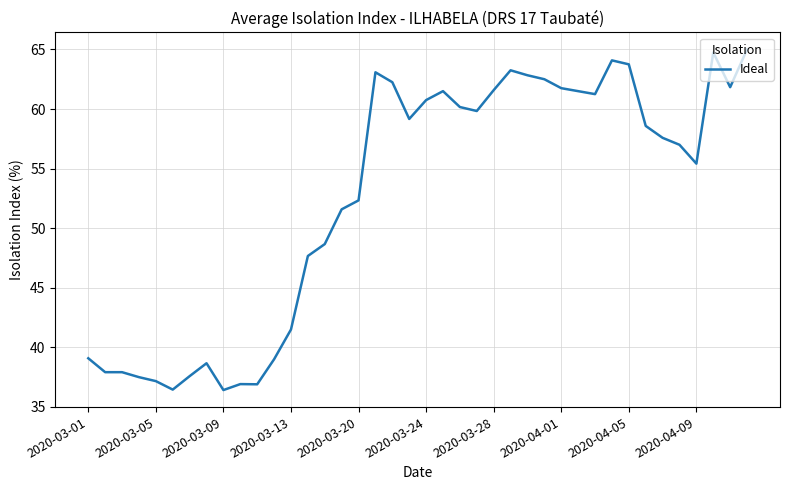

What is the difference between the maximum and minimum values?

28.6